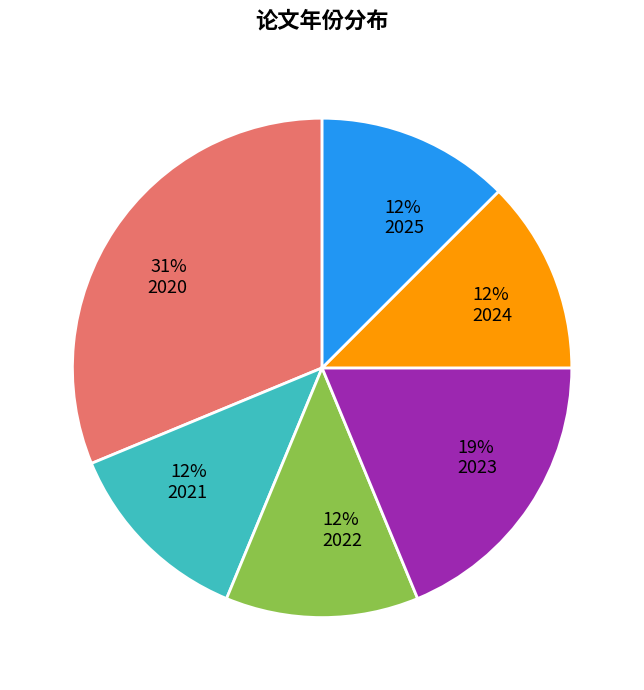

Do 19% 2023 and 12% 2021 together represent more than half of the pie?

No